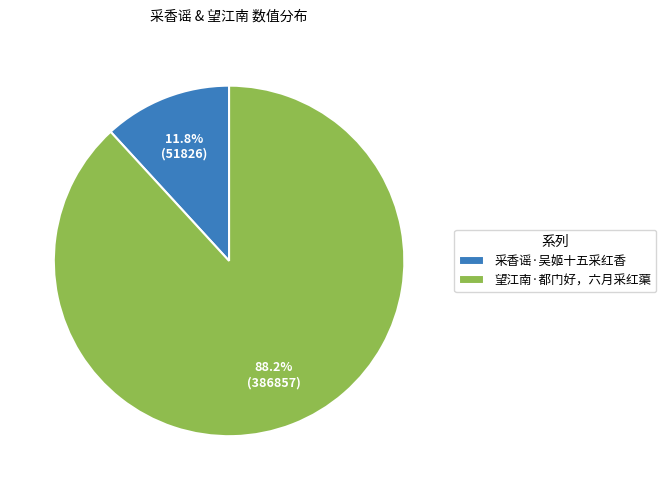

Rank the categories by value from lowest to highest.

采香谣·吴姬十五采红香, 望江南·都门好，六月采红蕖